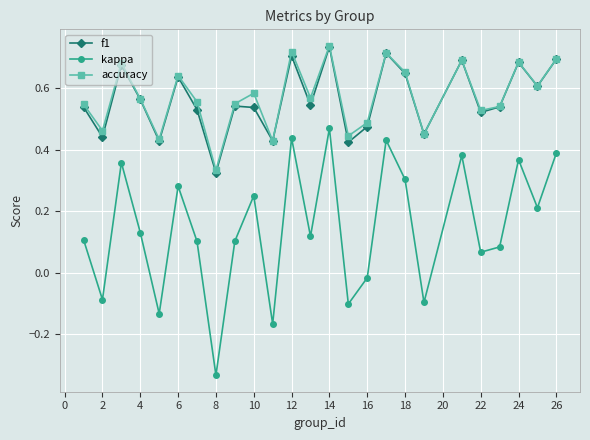

Which series has the widest spread of values?

kappa